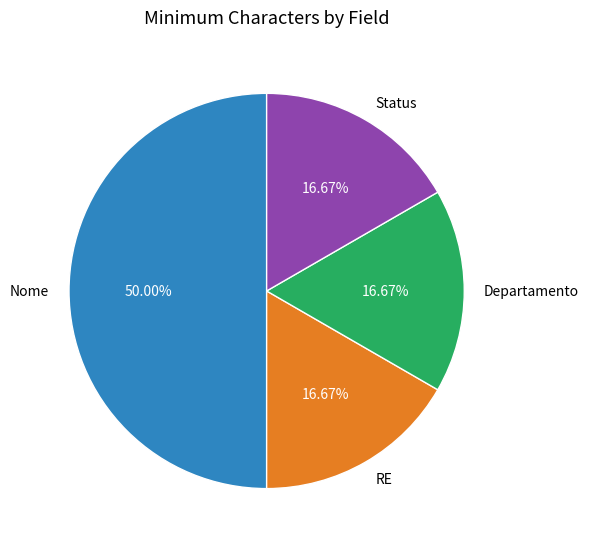

What is the largest slice in the pie chart?

Nome